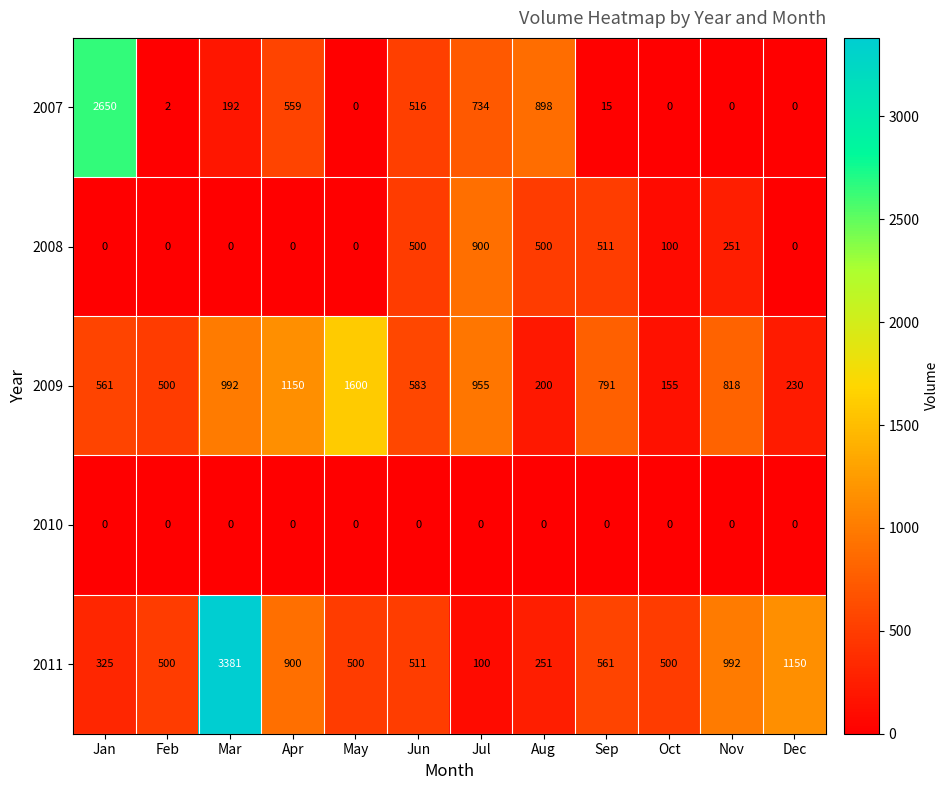

True or false: 2009 has a value of 149 at Dec.

False